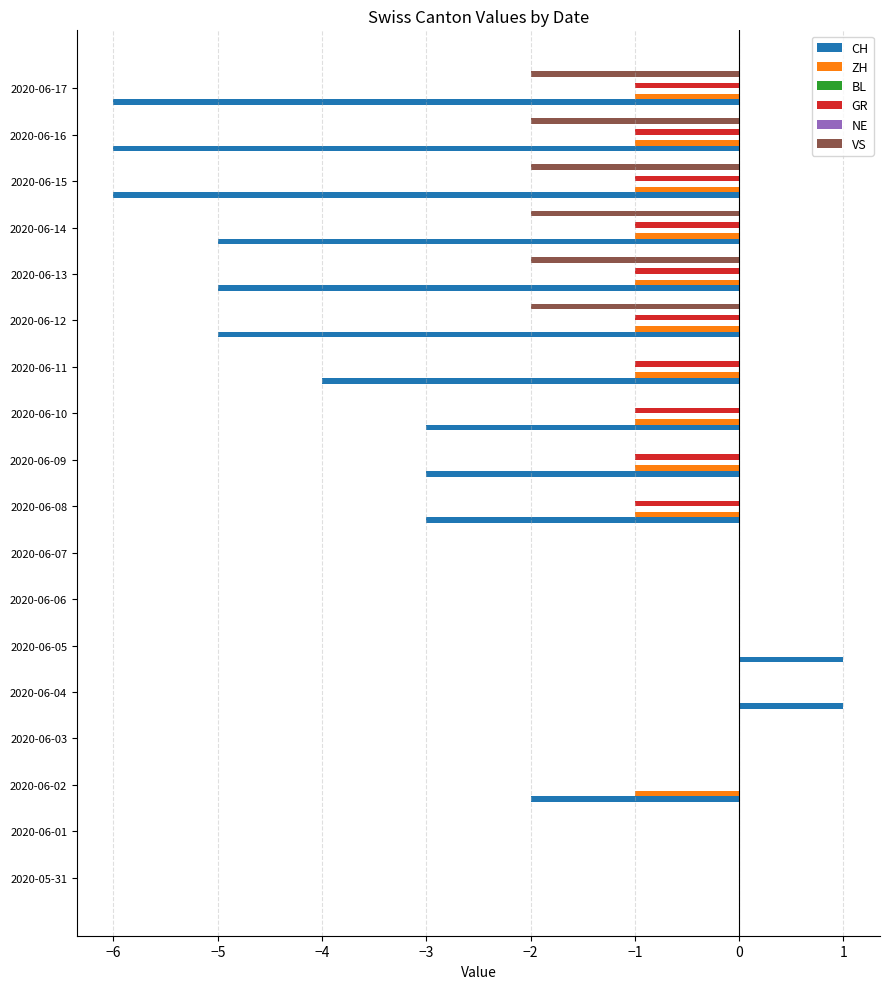

What are all the series names shown in the legend?

CH, ZH, BL, GR, NE, VS